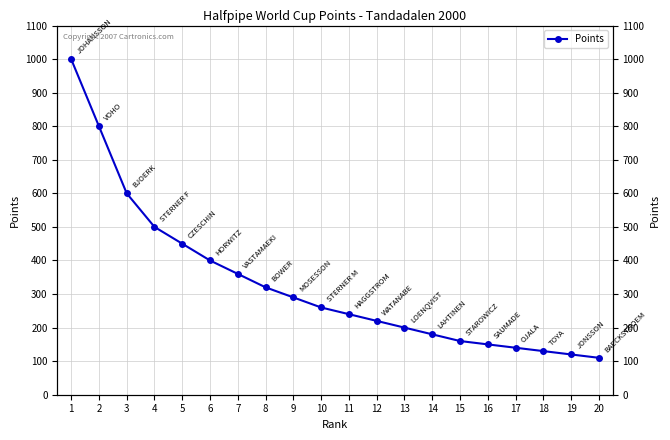

The value at 4 is 500. True or false?

True